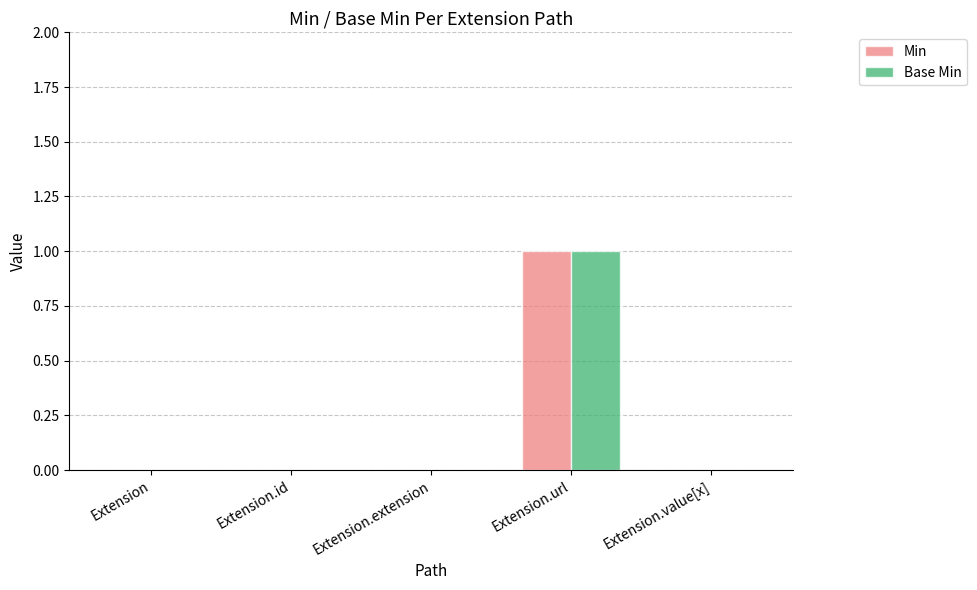

Is it true that Base Min equals 0 at Extension.extension?

True